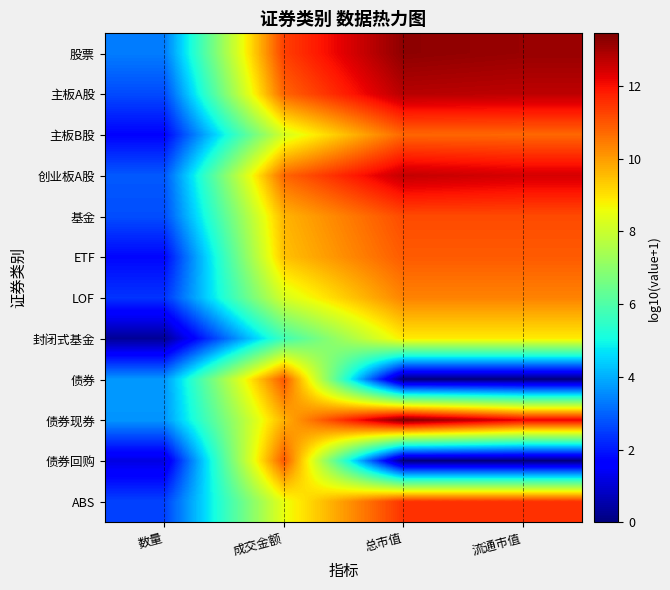

What is the total value across all series at 总市值?

115.7